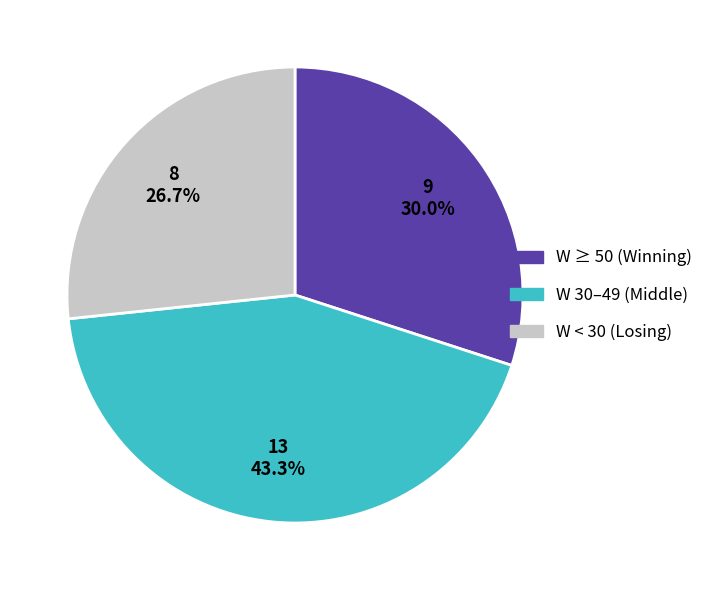

Is there a majority slice in this chart?

No